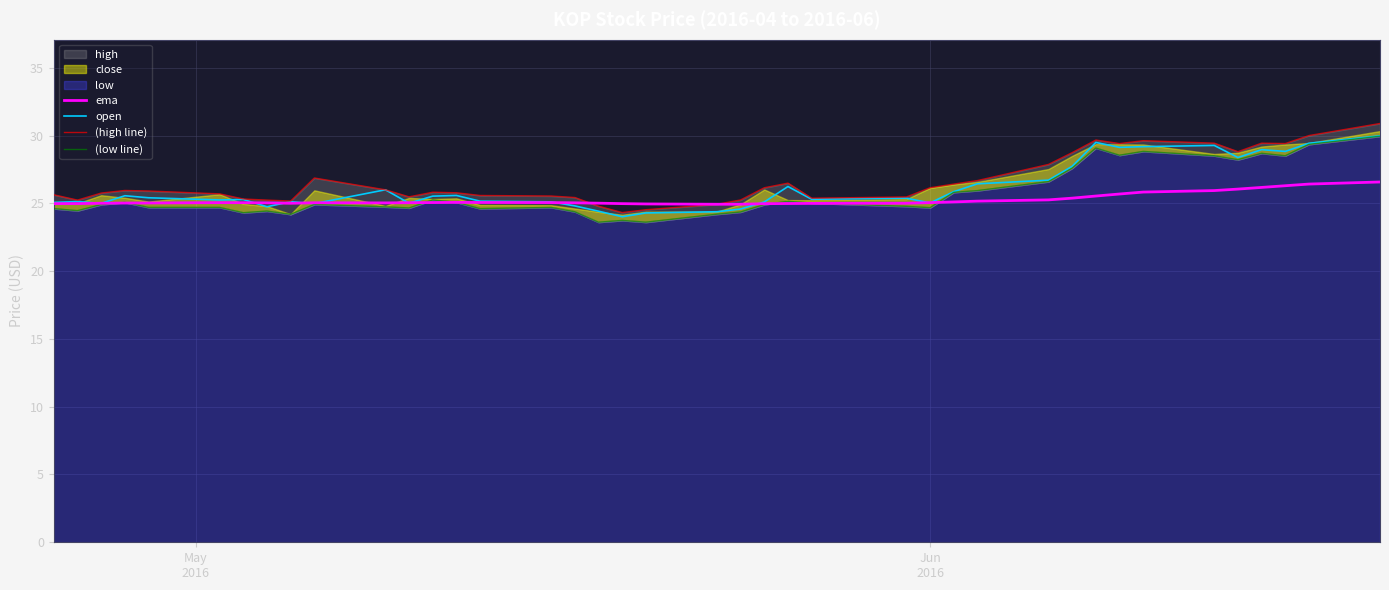

True or false: open and (low line) intersect in this chart.

False